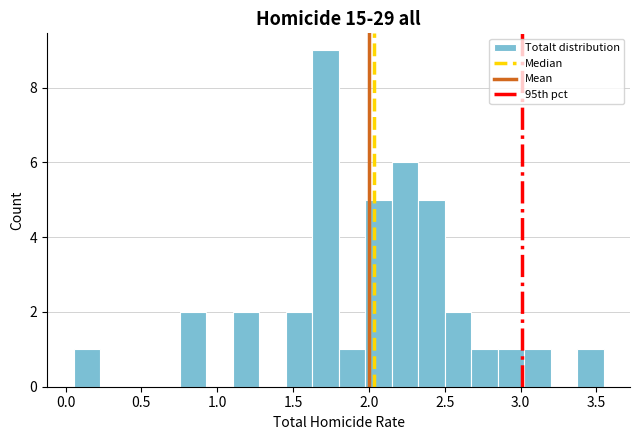

Around what value on the x-axis is the tallest bar? Give the approximate position of its centre, as read against the axis.

1.70